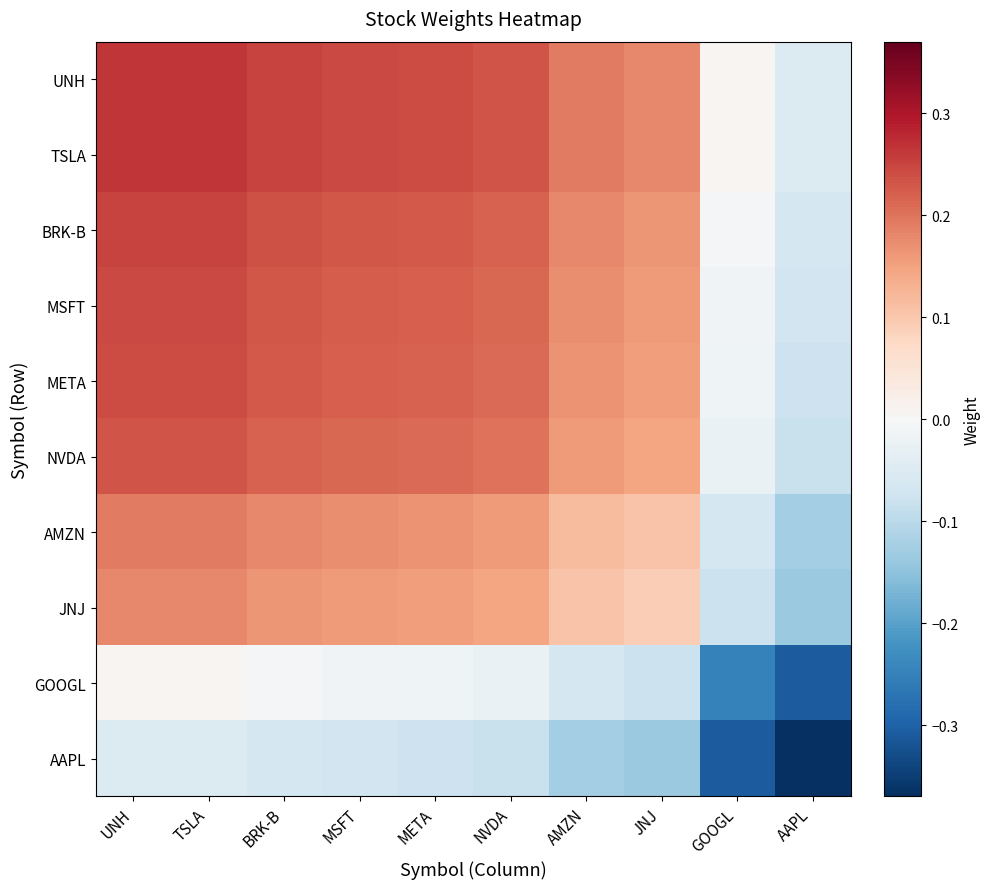

Which category has the lowest value across all series?

AAPL